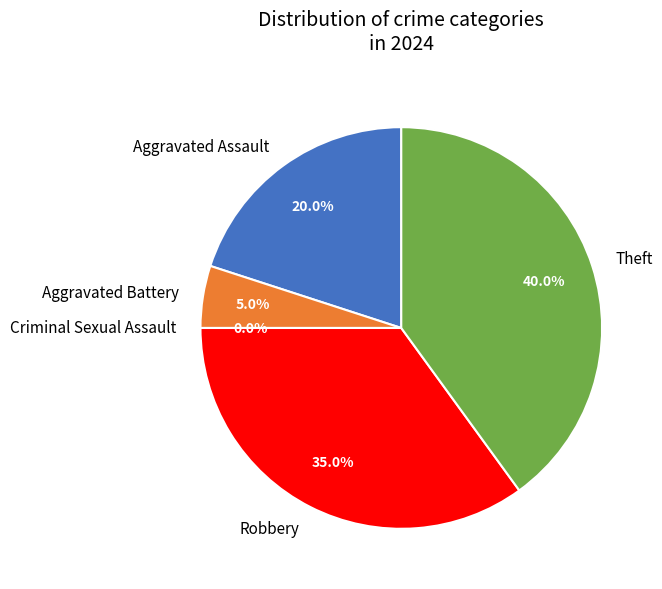

How many segments does this pie chart have?

5